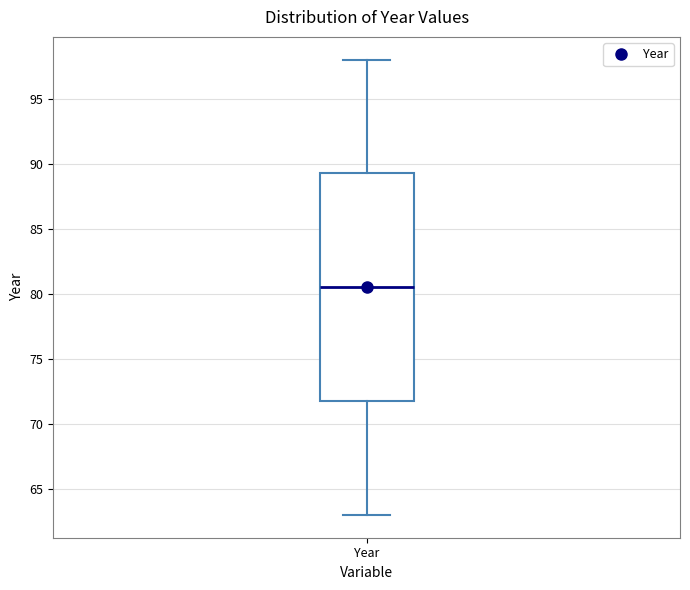

Transcribe this box plot: give where the median line is, the range the box spans, and where the two whiskers end, as read against the y-axis. The values are not printed on the chart, so give them approximately, as read against the axis.

median 80.5, box 72.0 to 89.5, whiskers 63.0 to 98.0